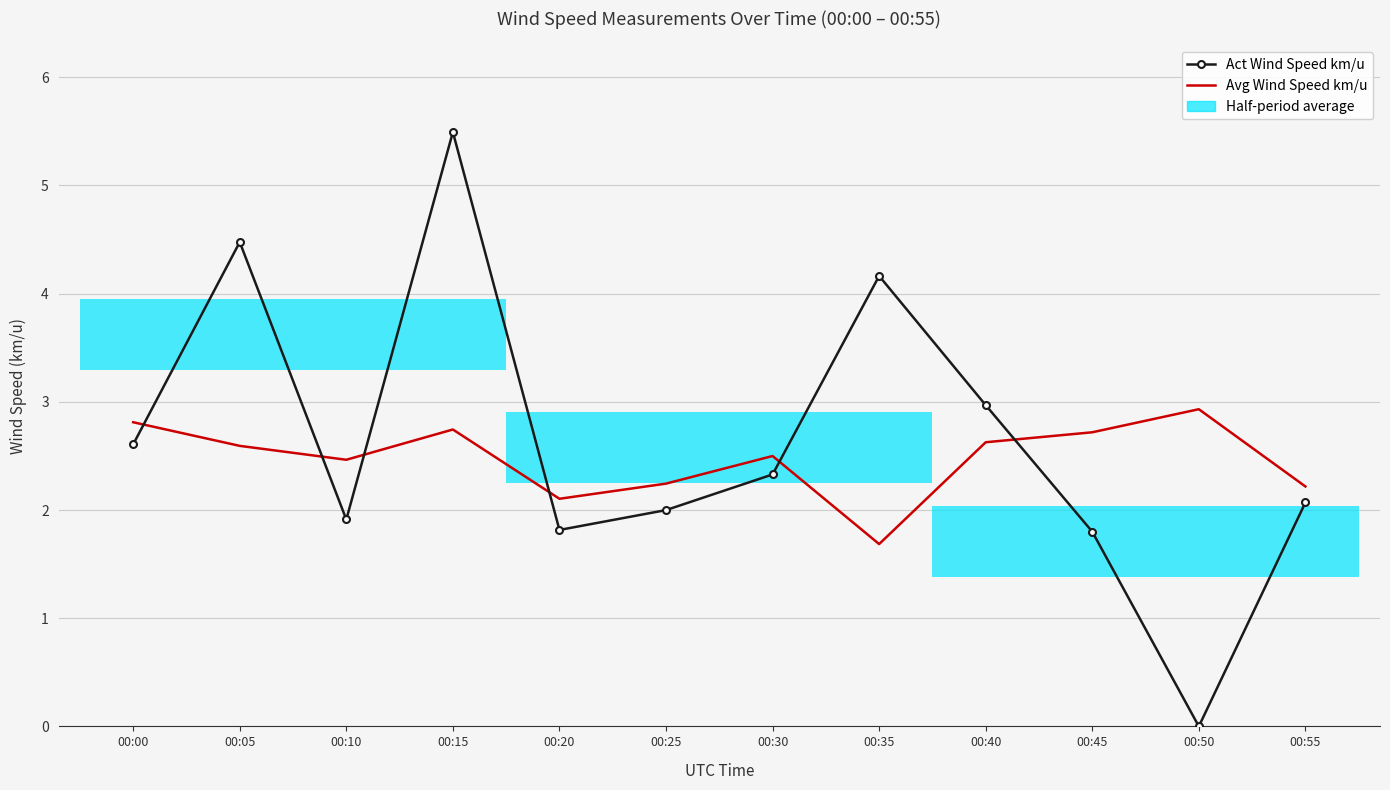

Is the value of Act Wind Speed km/u at 00:50 greater than the value of Avg Wind Speed km/u at 00:35?

No